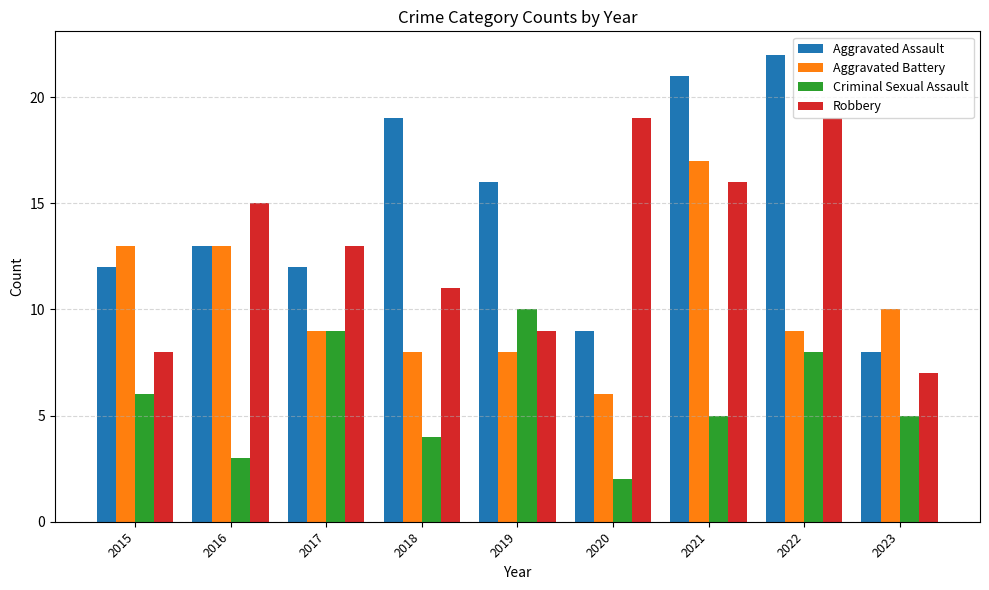

At how many categories does at least one series exceed 7?

9